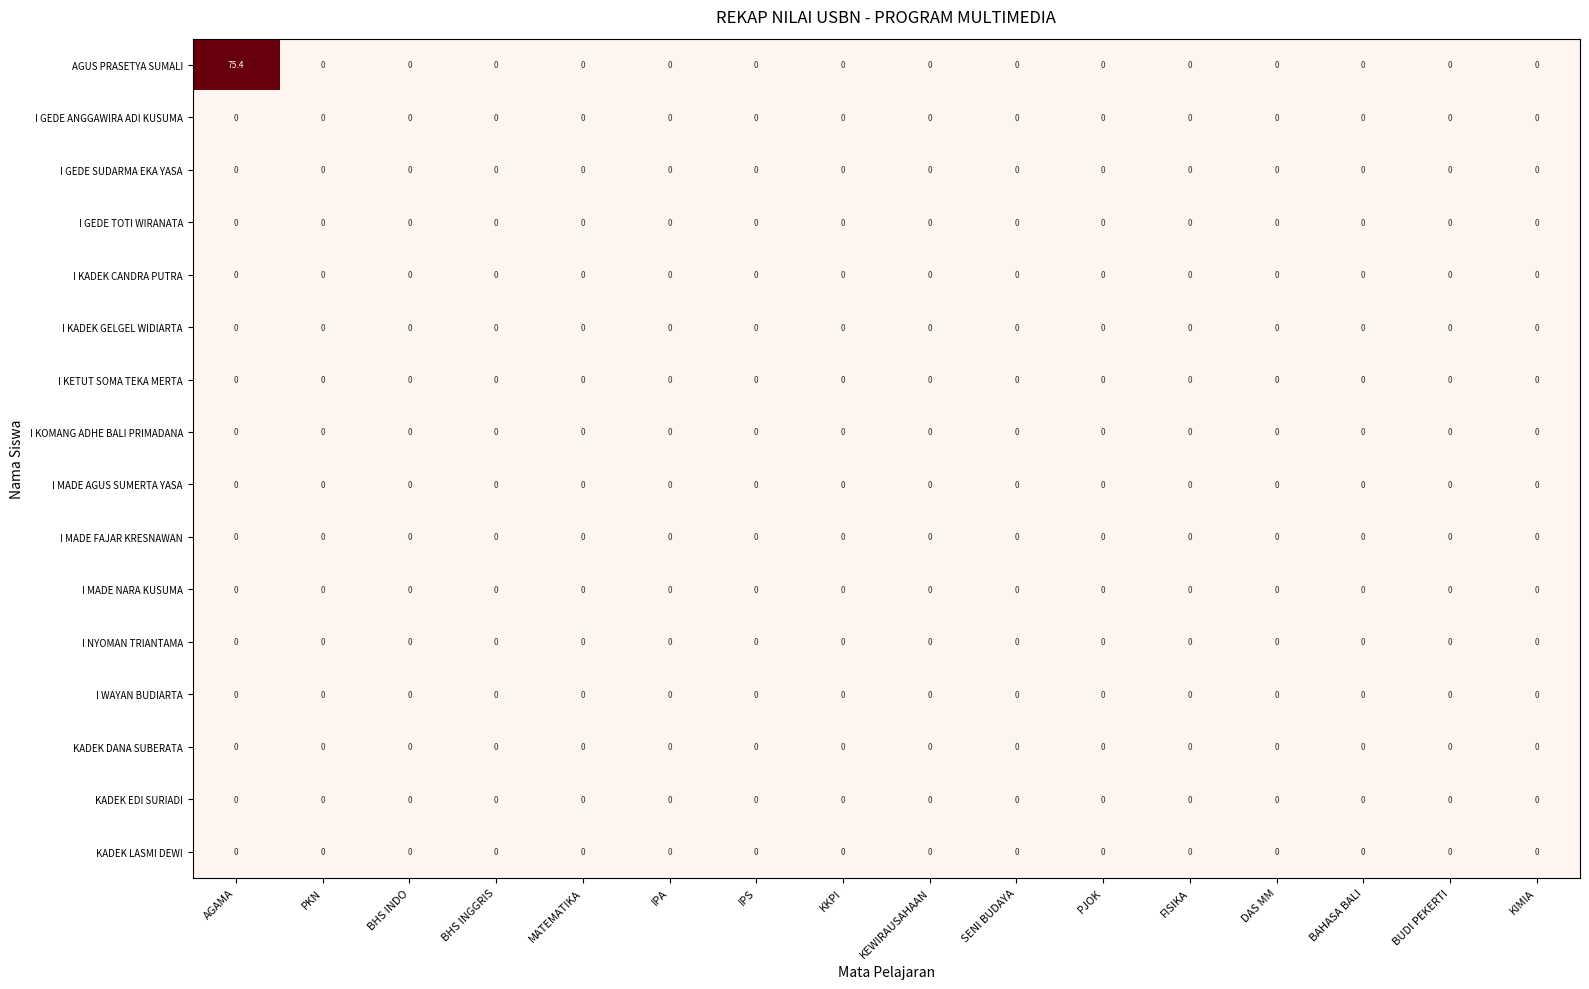

How many distinct data groups are displayed?

16